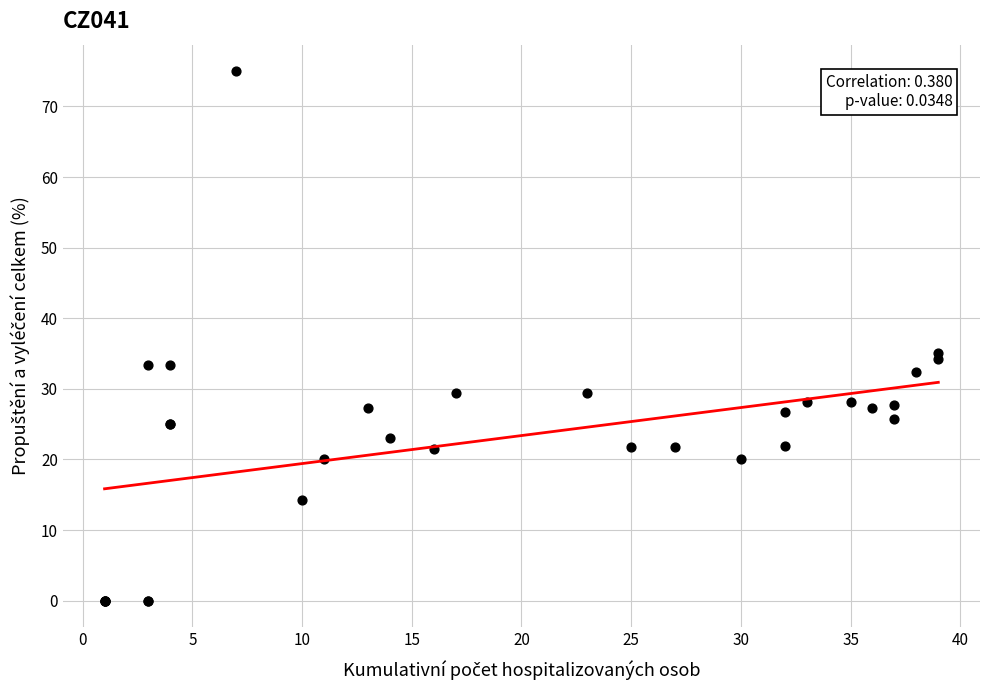

What Y value in the scatter plot is closest to 37?

35.1